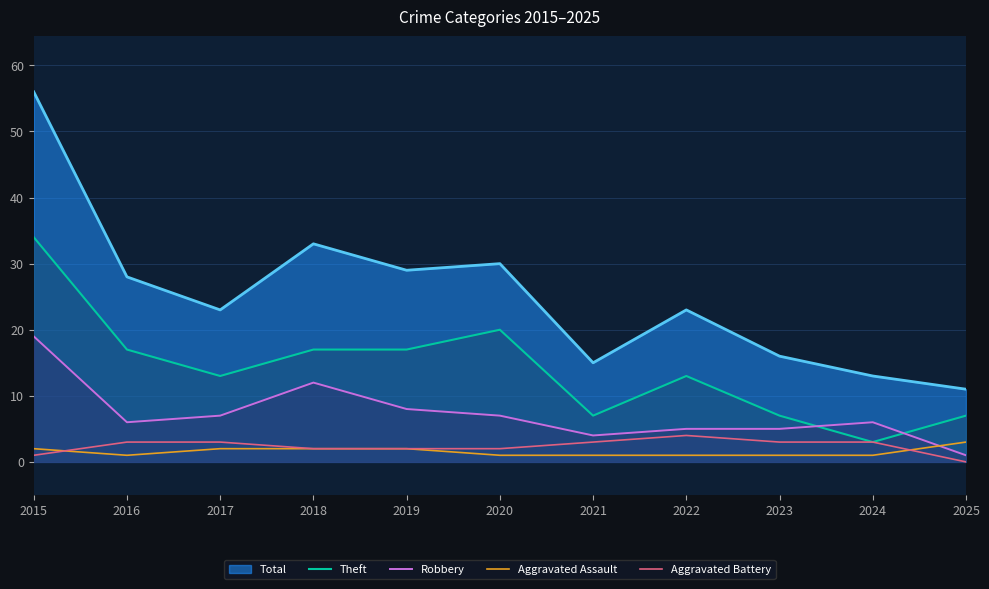

In Aggravated Assault, how many points are lower than both neighbors (excluding endpoints)?

1